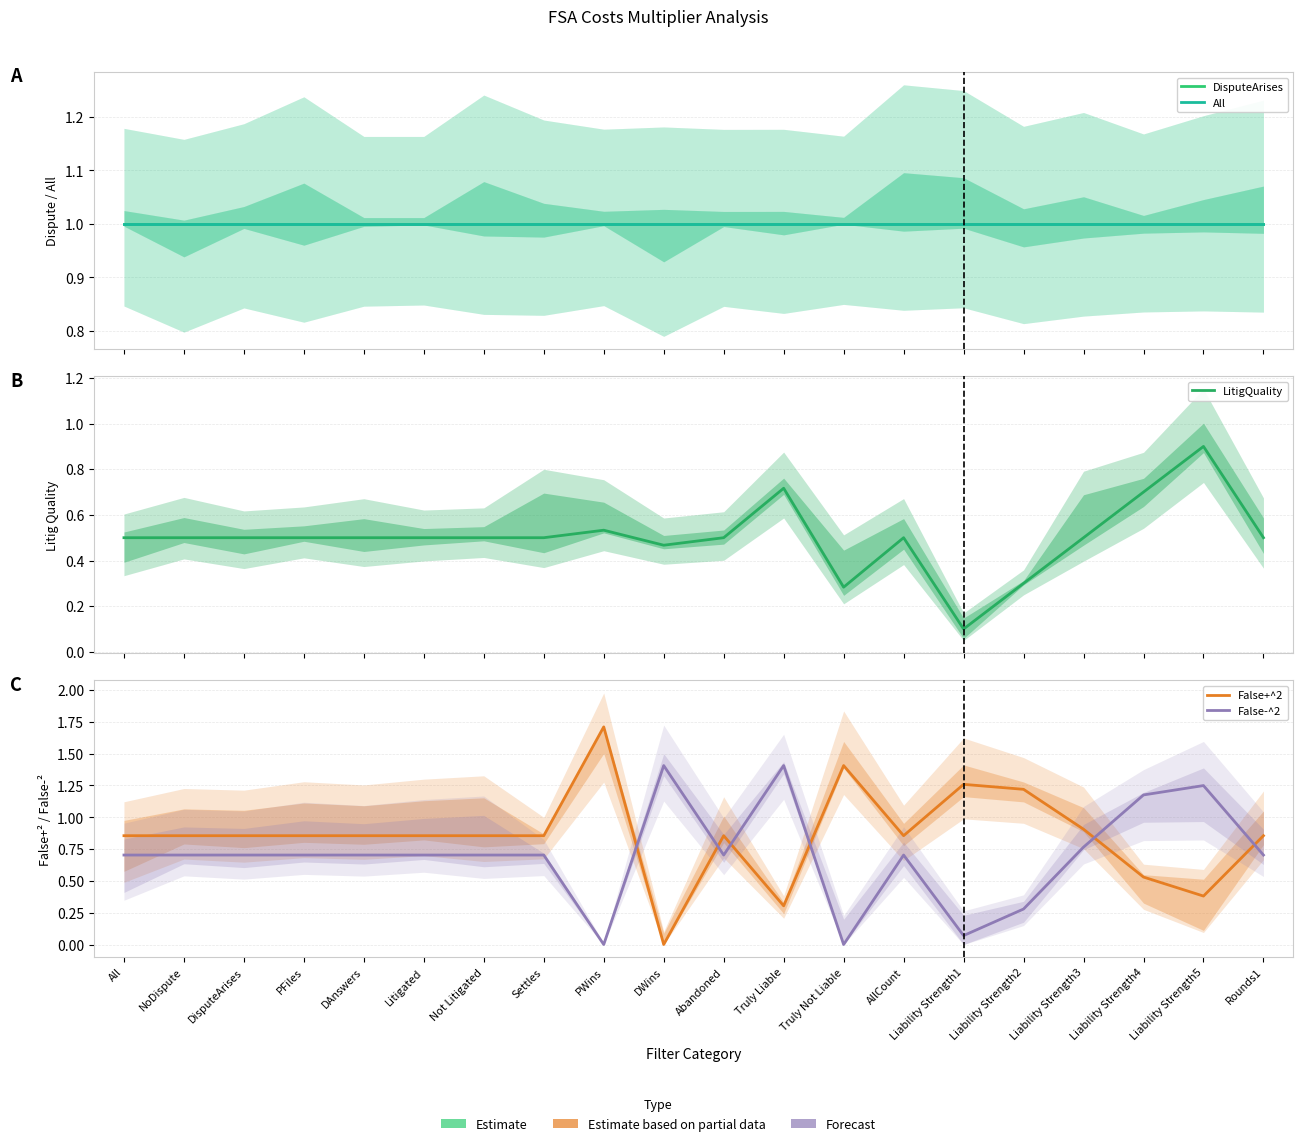

At which label is All closest to 1?

All